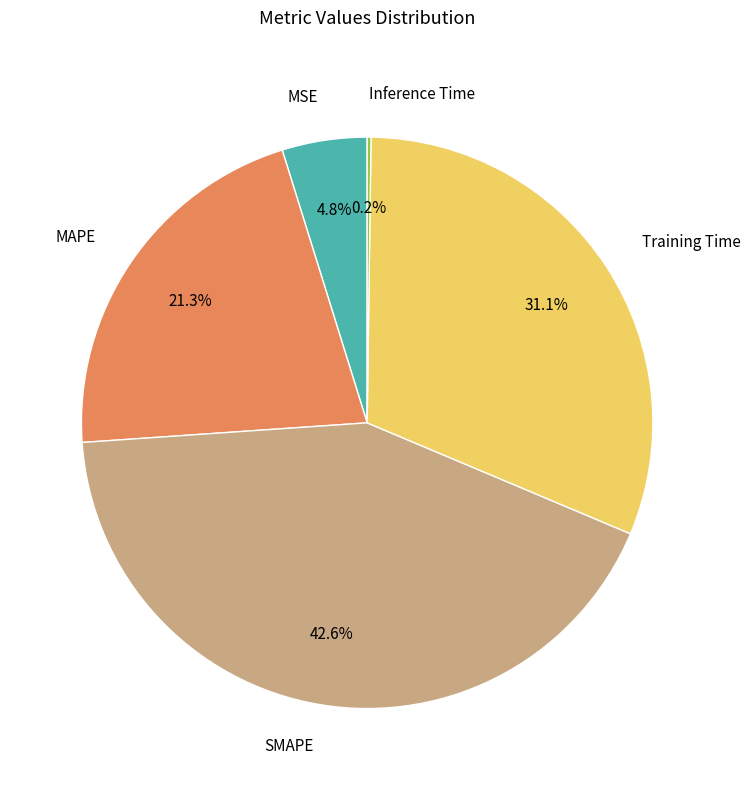

To the nearest percent, what percentage of the pie is MAPE?

21%